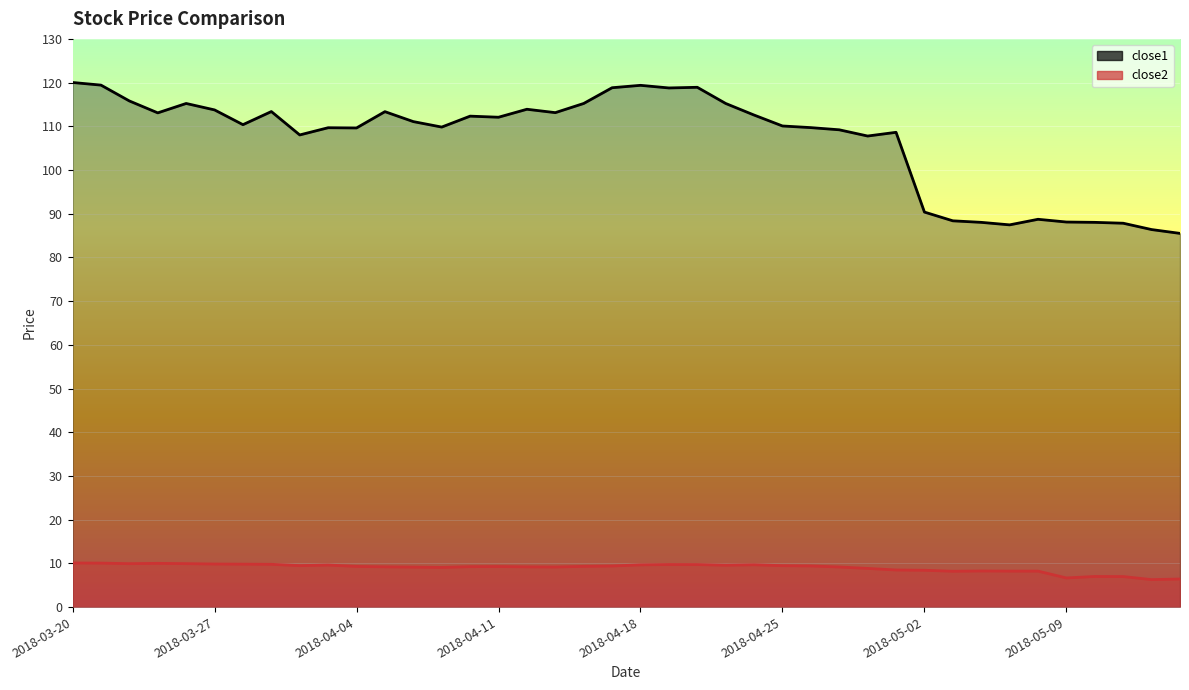

True or false: close1 and close2 cross at least once.

False